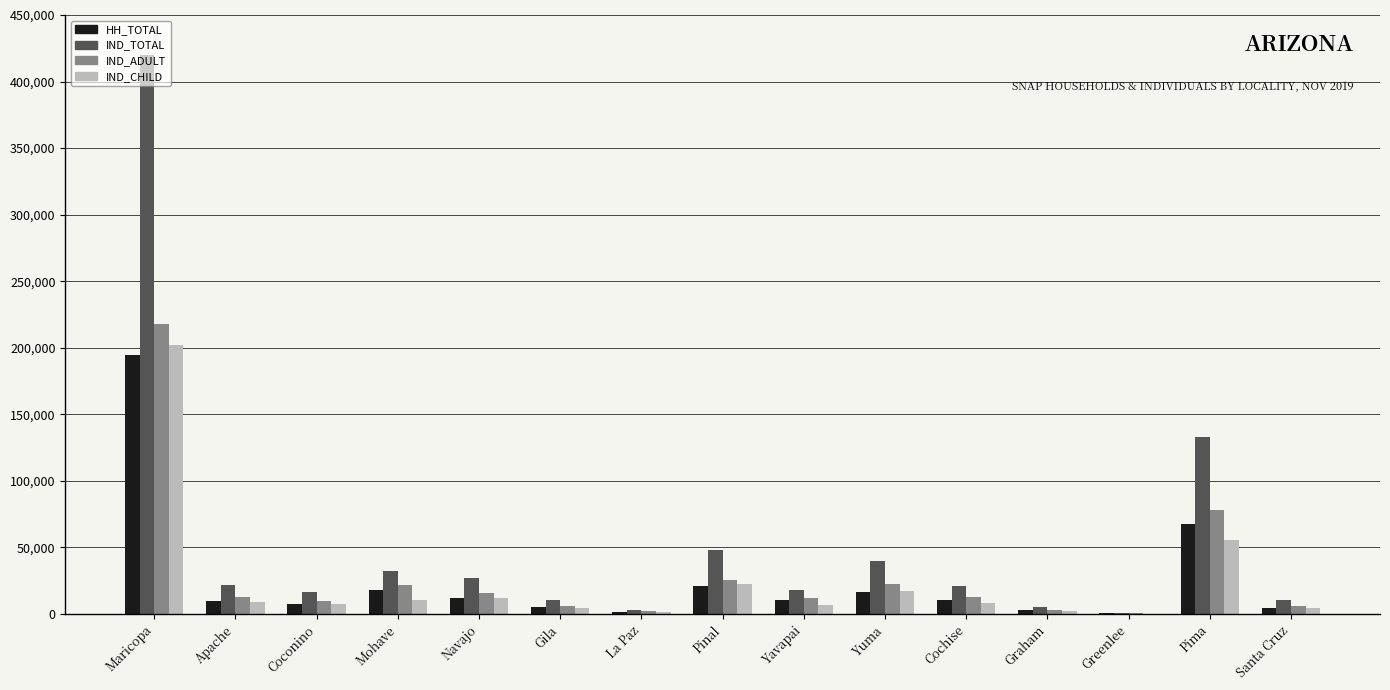

Which series has the largest range (max minus min)?

IND_TOTAL